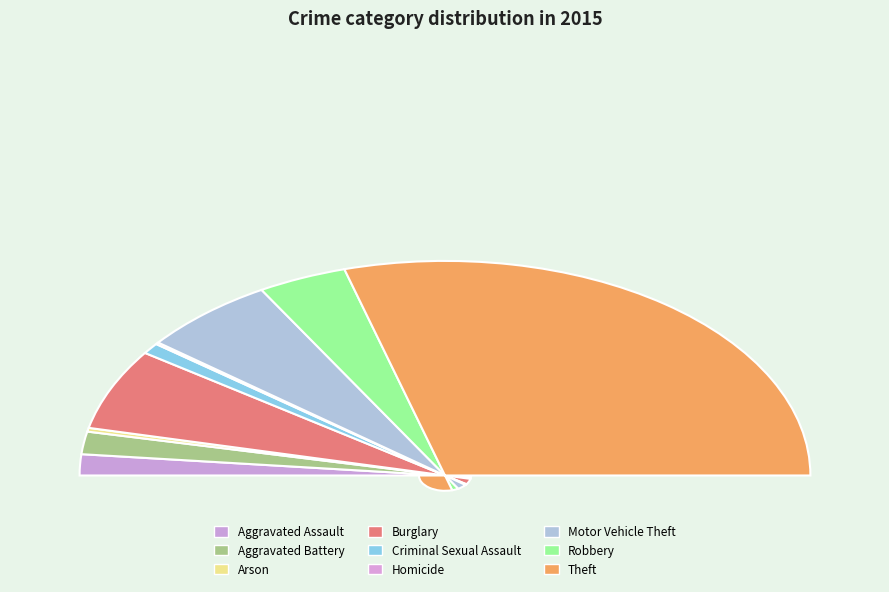

How many slices are in this pie chart?

9